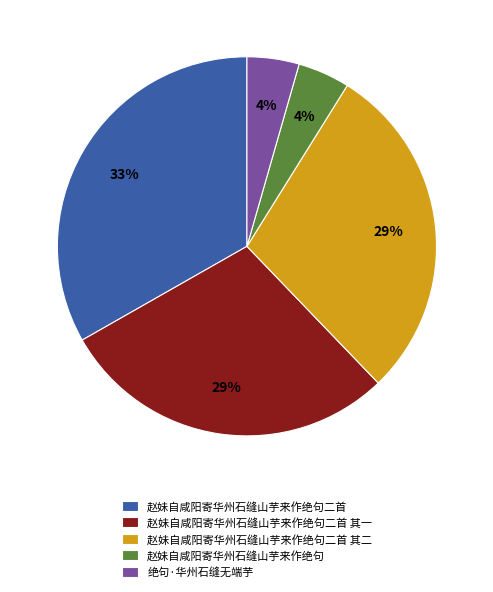

Is there any slice that represents more than half of the pie?

No